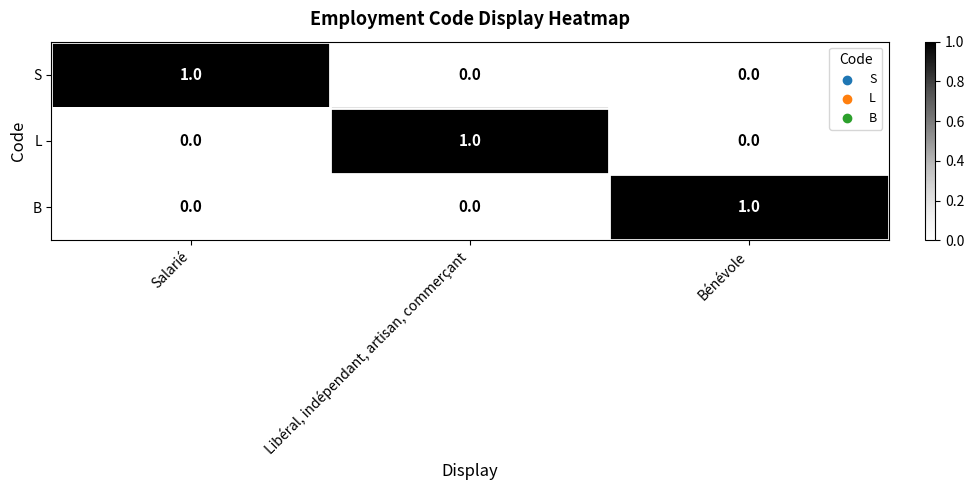

At how many categories does at least one series exceed 0?

3